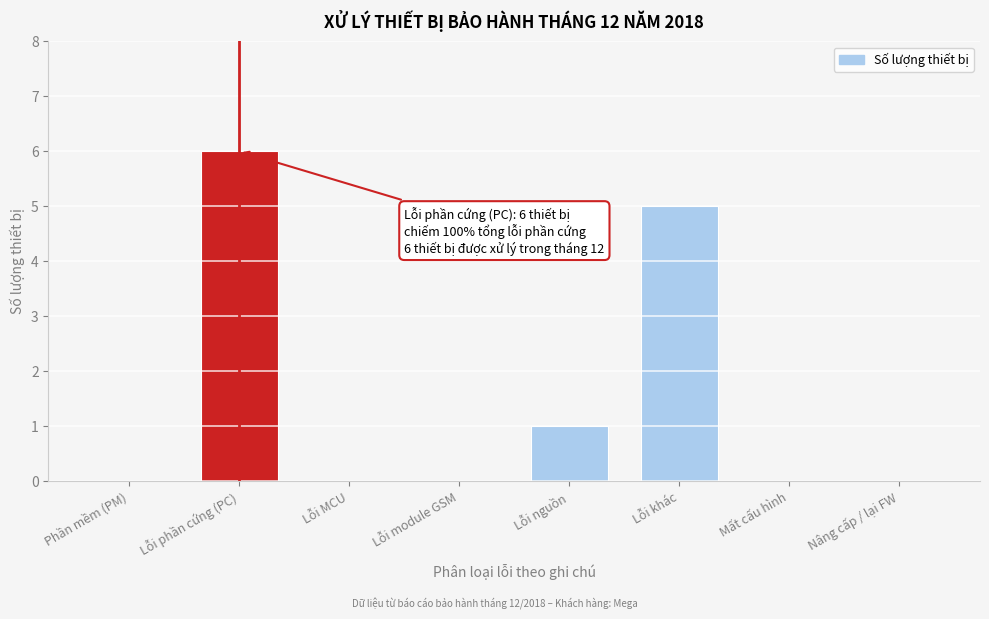

Reading left to right, transcribe all the data shown in this chart.

Phần mềm (PM)=0	Lỗi phần cứng (PC)=6	Lỗi MCU=0	Lỗi module GSM=0	Lỗi nguồn=1	Lỗi khác=5	Mất cấu hình=0	Nâng cấp / lại FW=0